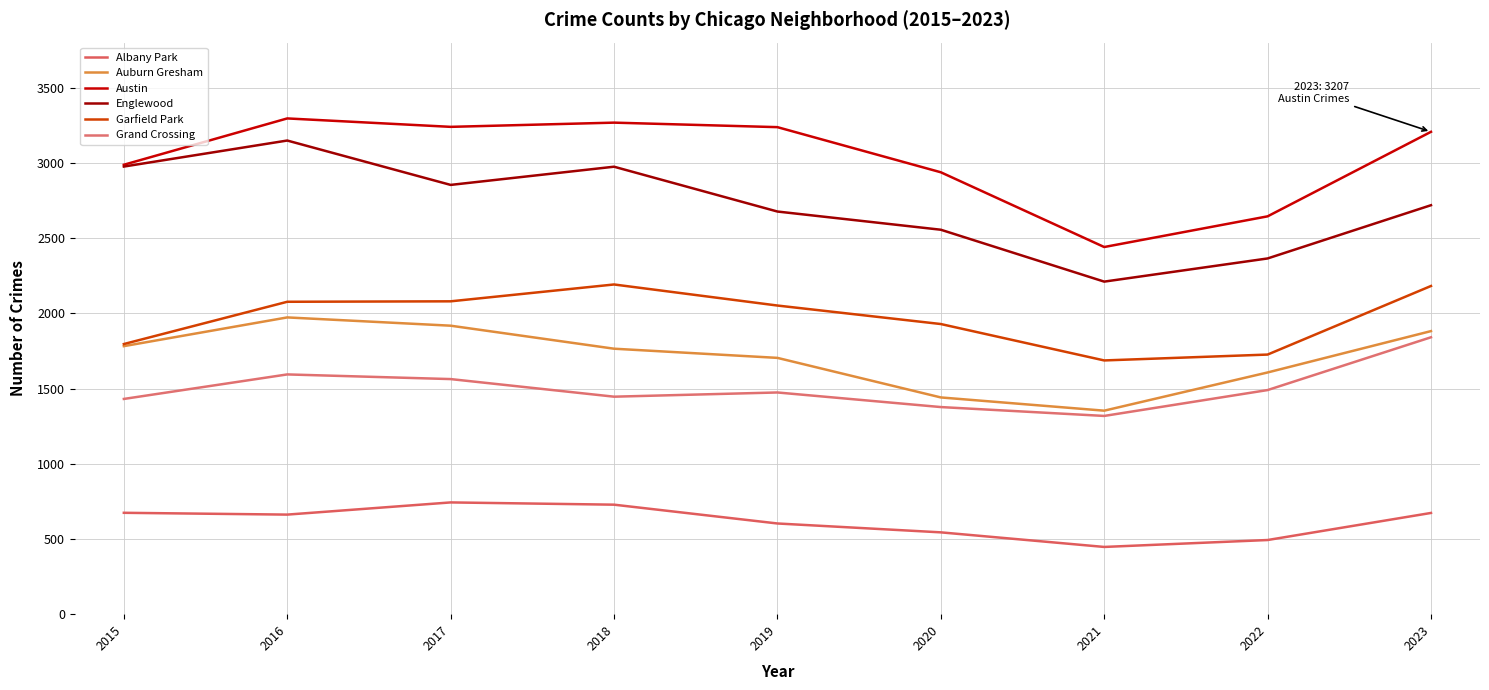

What is the spread (max minus min) of values at 2015?

2314